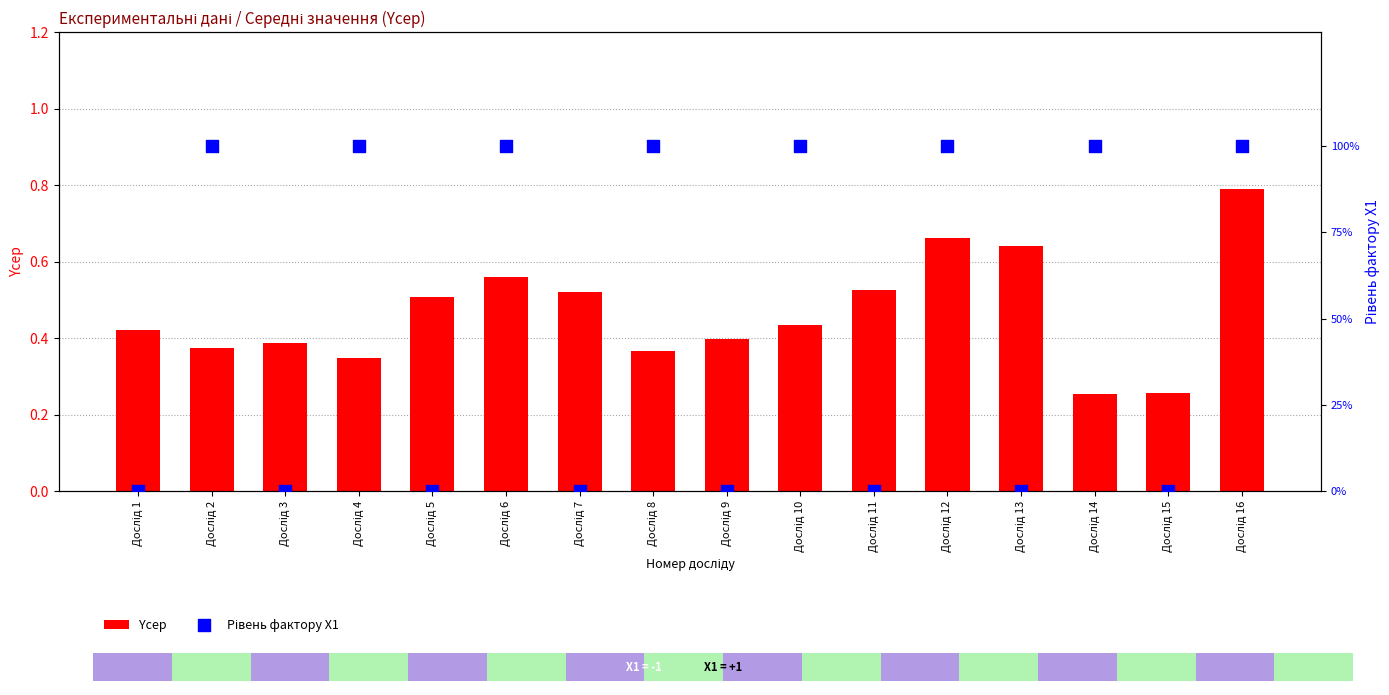

Which series has the largest total across all categories?

Рівень фактору X1